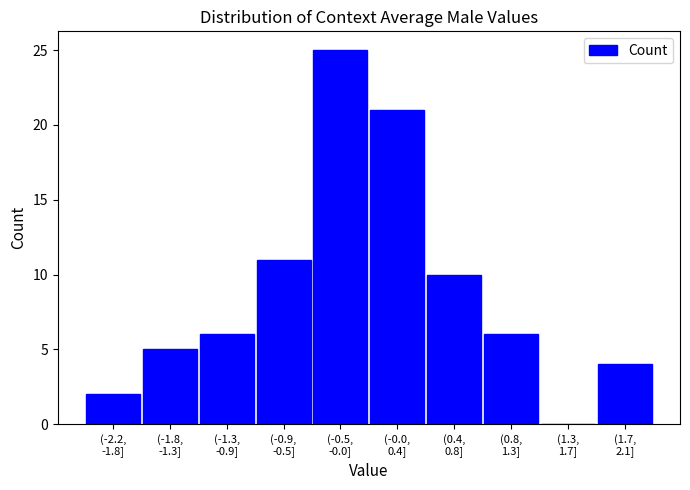

What is the maximum value shown in the chart?

25